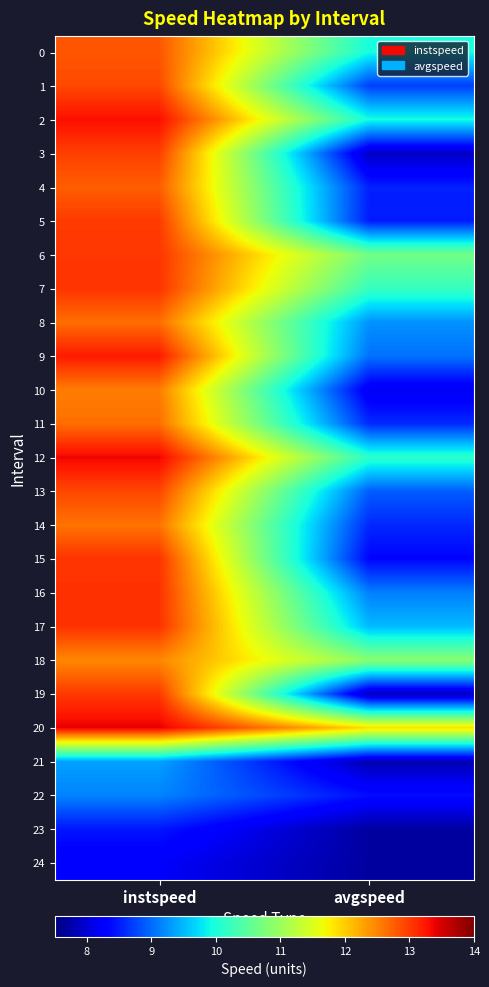

What is the maximum value shown in the chart?

13.4